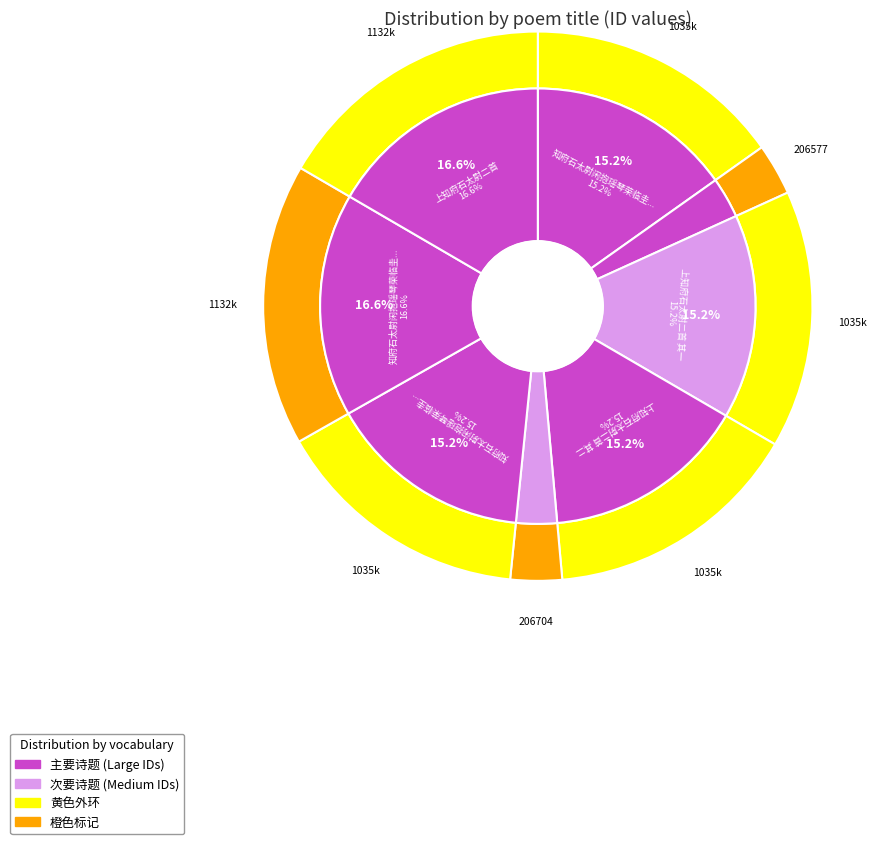

Count the number of slices in the pie.

8